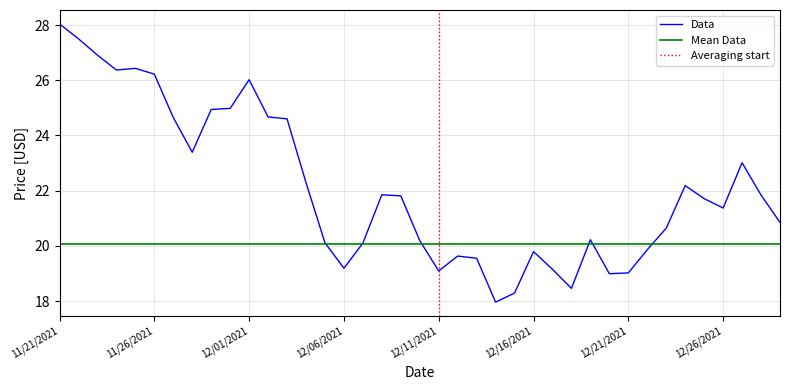

Does the chart have visible grid lines?

Yes